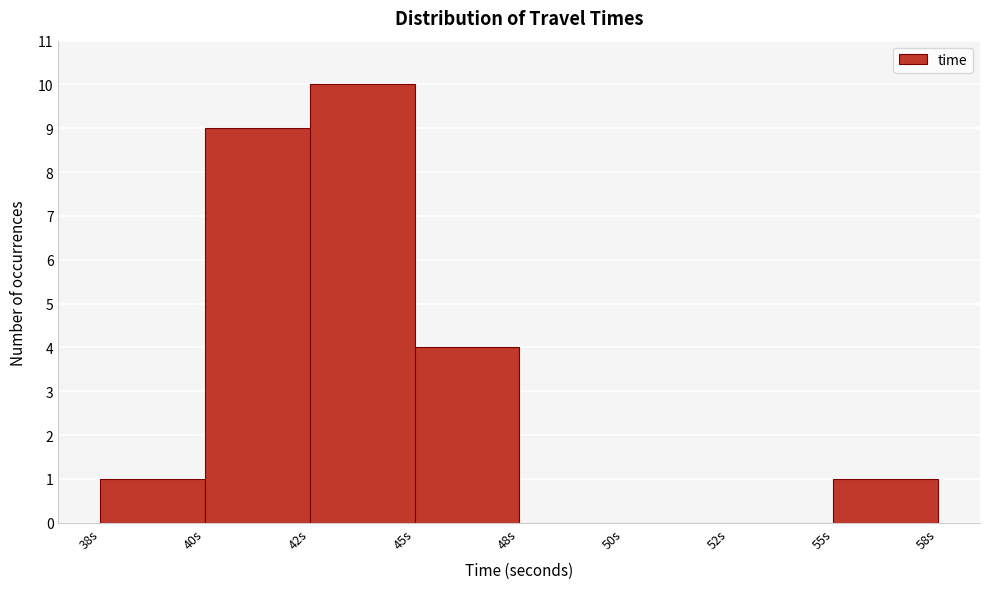

Reading right to left, list all the values displayed in this chart.

55s=1	52s=0	50s=0	48s=0	45s=4	42s=10	40s=9	38s=1